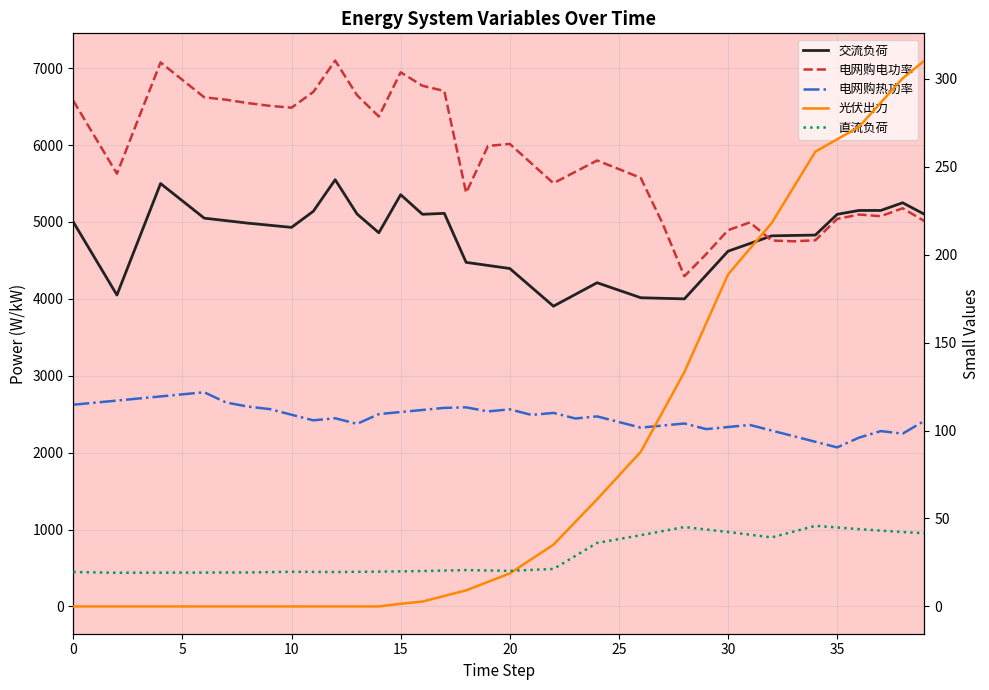

At which label is 交流负荷 closest to 4727?

31